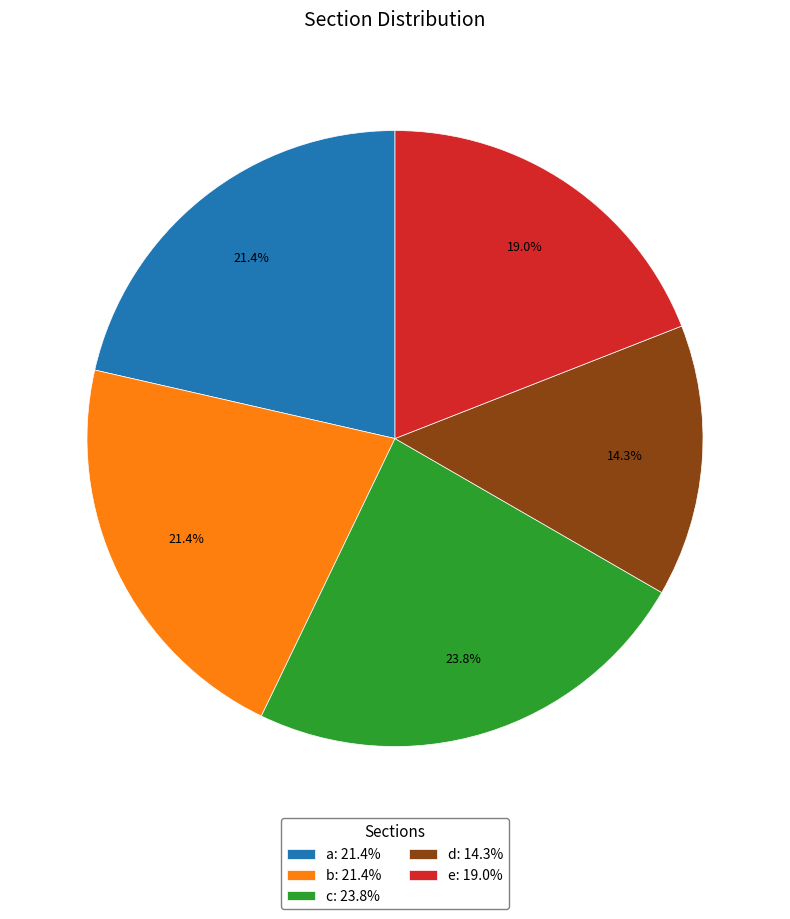

Which slice is the smallest?

d: 14.3%